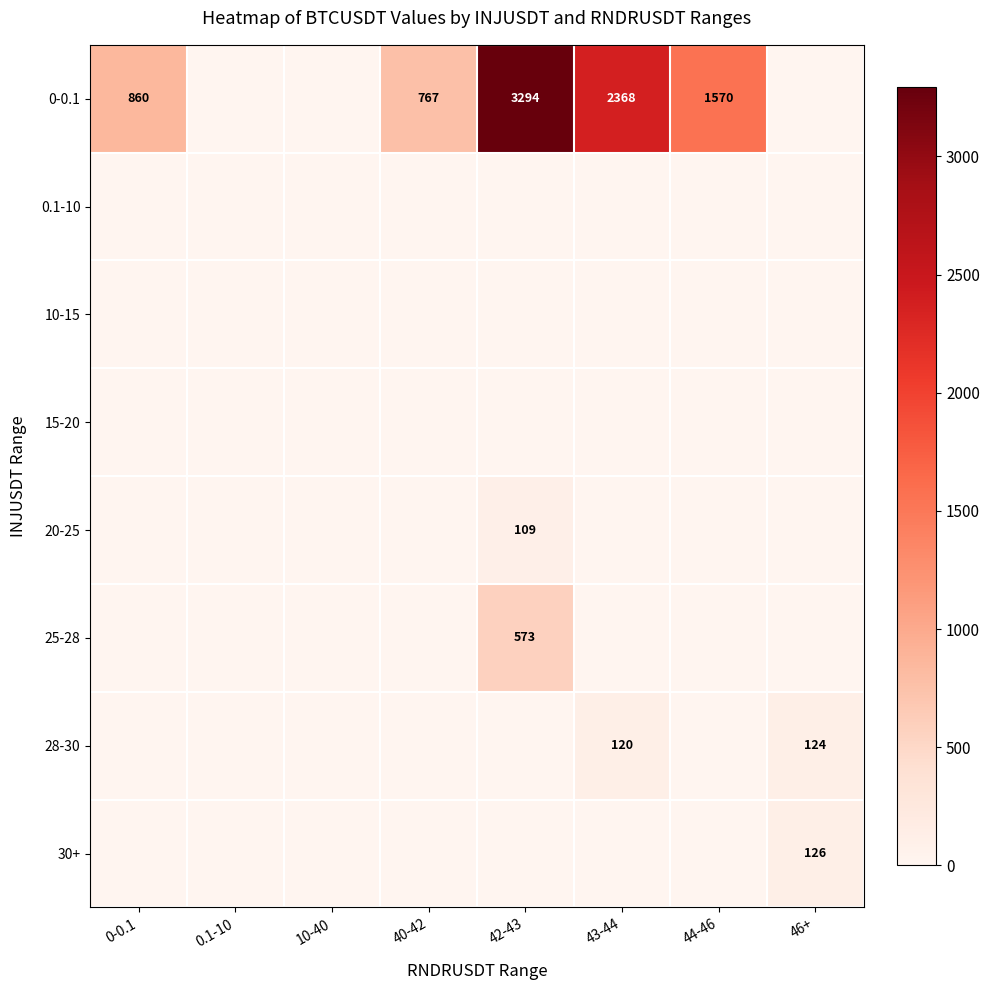

True or false: 28-30 has a value of 27 at 46+.

False